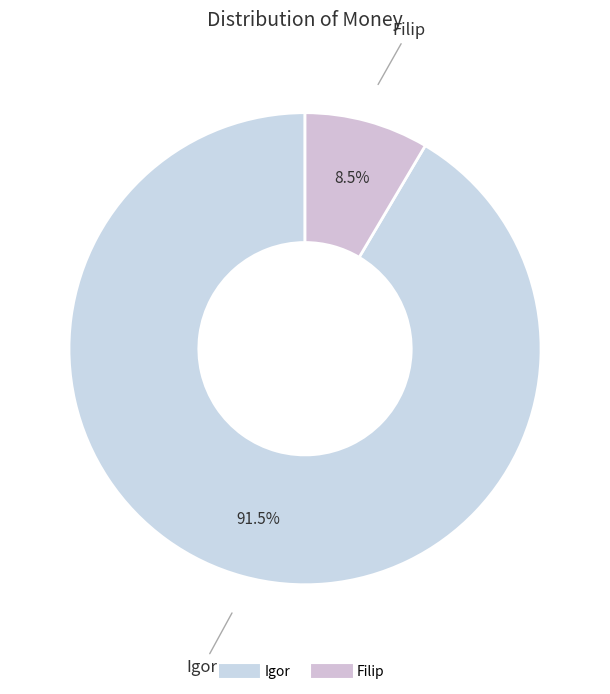

The Igor slice represents 99% of the pie. True or false?

False